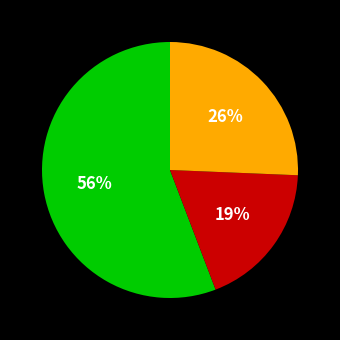

To the nearest percent, what is the average slice percentage?

33%